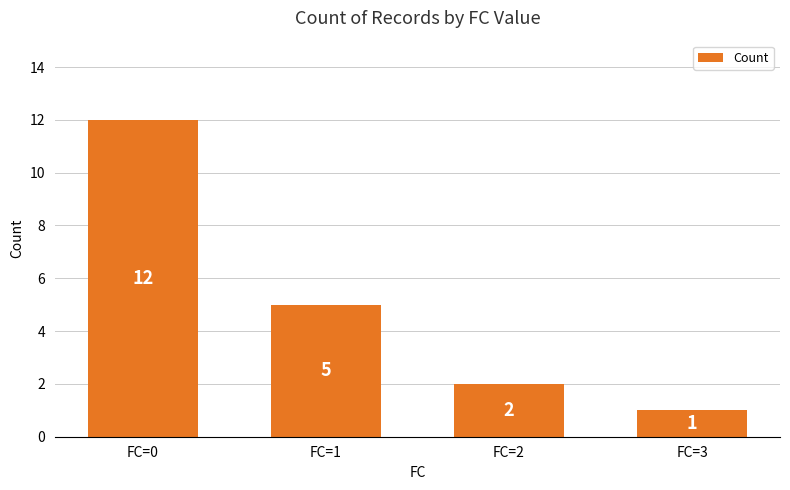

Which label corresponds to the largest value in the chart?

FC=0